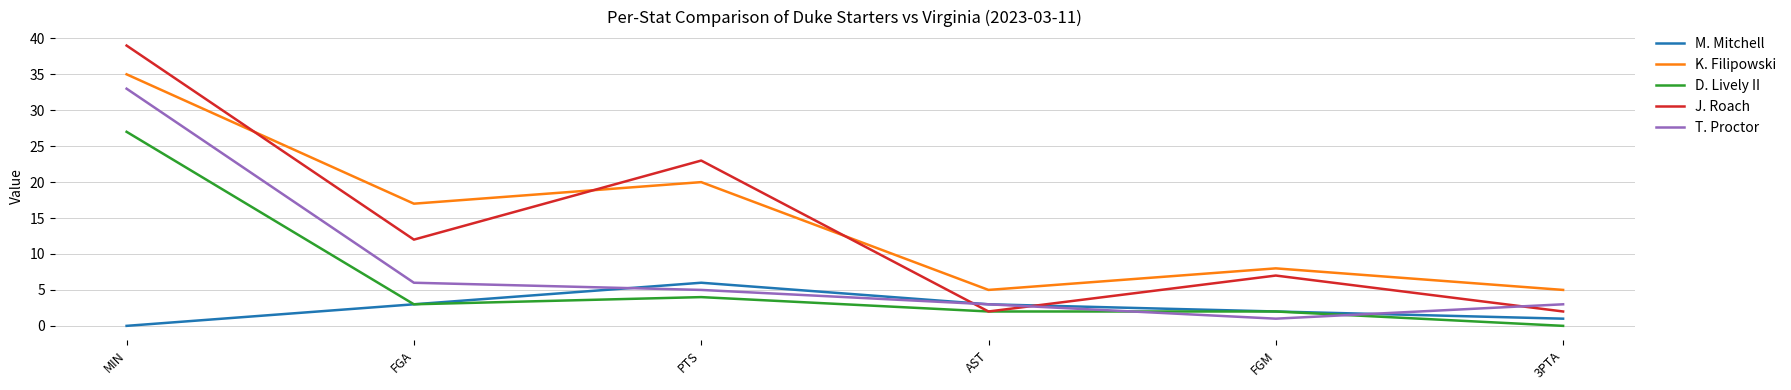

What value does the D. Lively II series have at FGA, to the nearest 5?

5